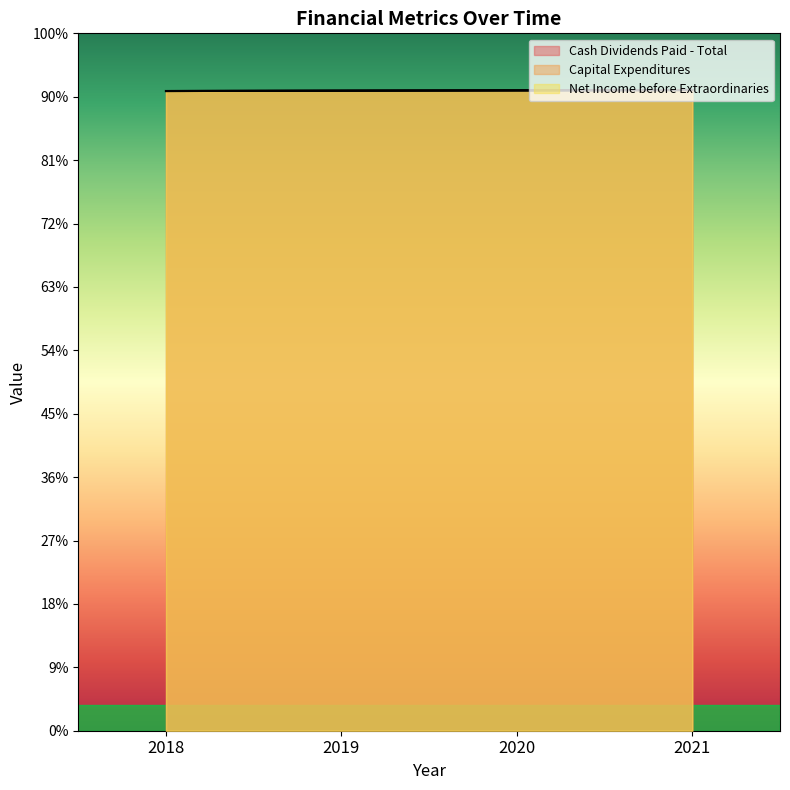

Does the chart have visible grid lines?

No